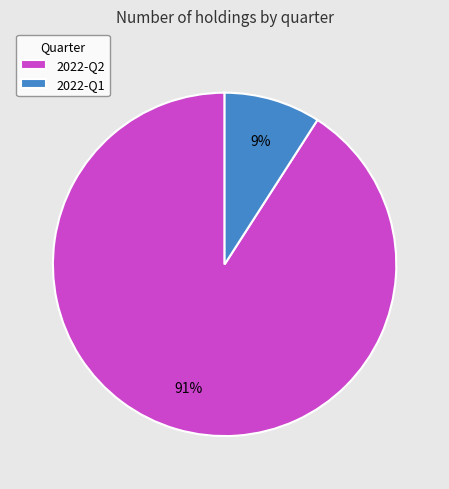

To the nearest percent, what portion does 2022-Q2 represent?

91%